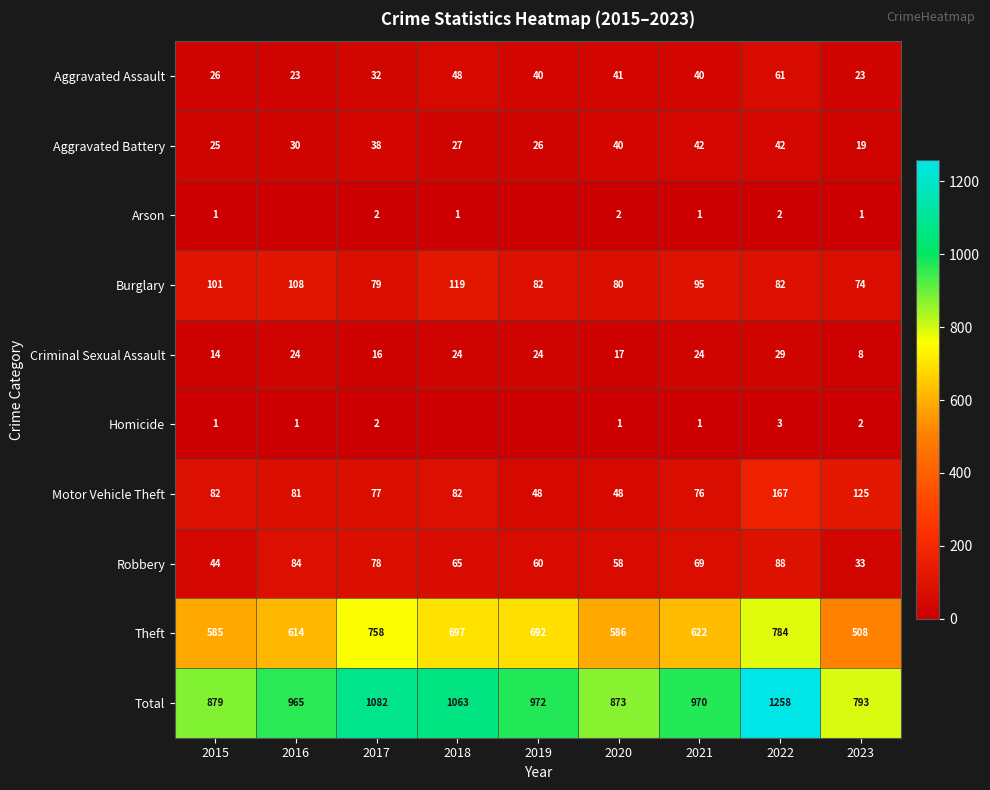

What is the average value of the Theft series?

650